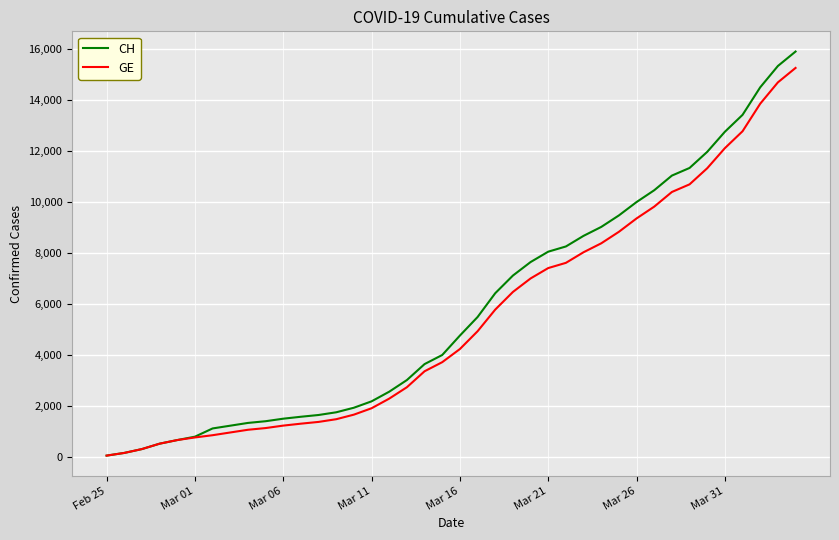

Which series has the largest total across all categories?

CH